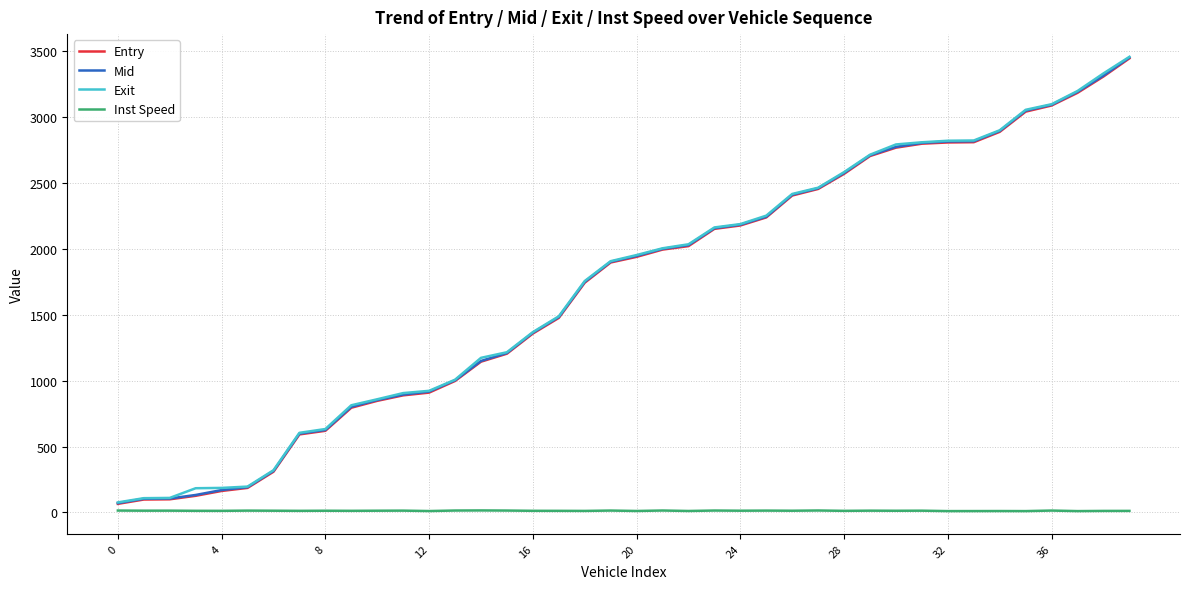

How many values in the Entry series are below 1940?

20